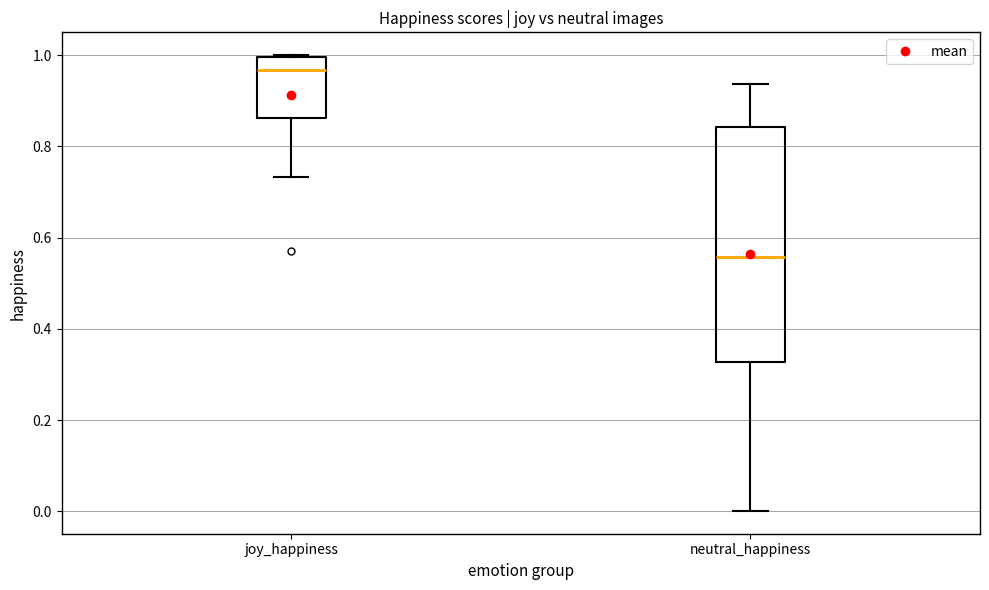

Where does the median line of the box for joy_happiness sit on the y-axis? The values are not printed on the chart, so give them approximately, as read against the axis.

0.96